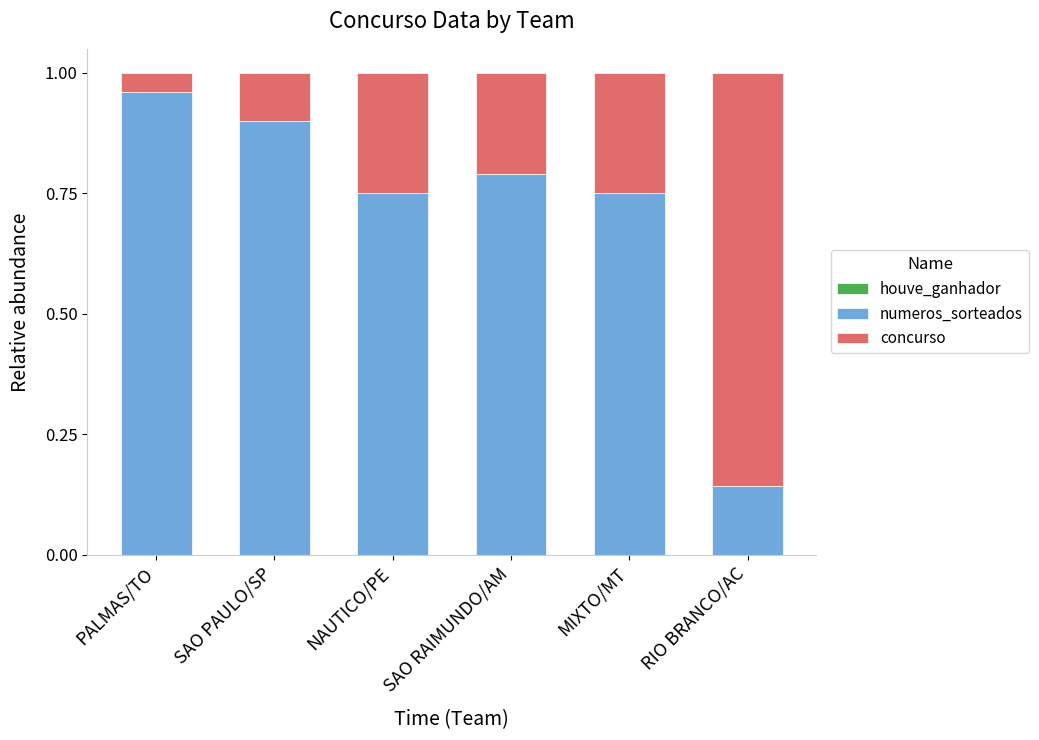

What is the sum of all numeros_sorteados values?

4.3